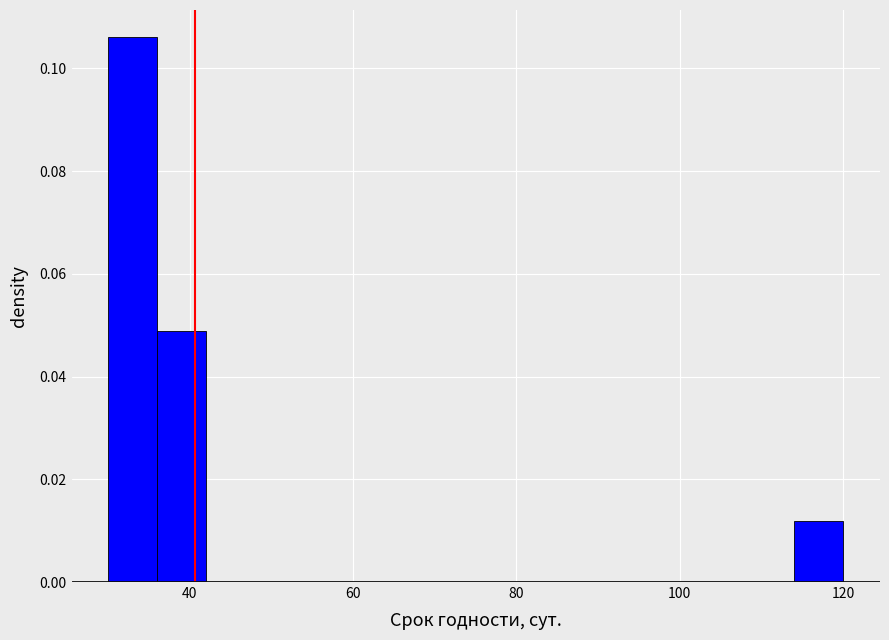

Around what value on the x-axis is the tallest bar? Give the approximate position of its centre, as read against the axis.

34